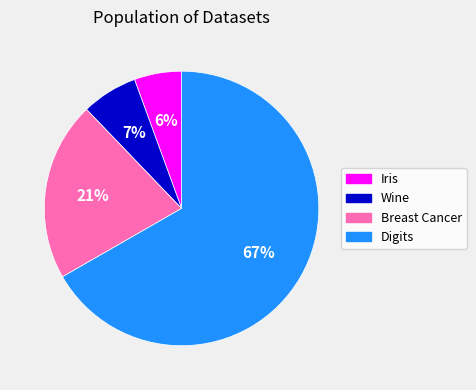

Is it true that Breast Cancer is 21% of the pie?

True